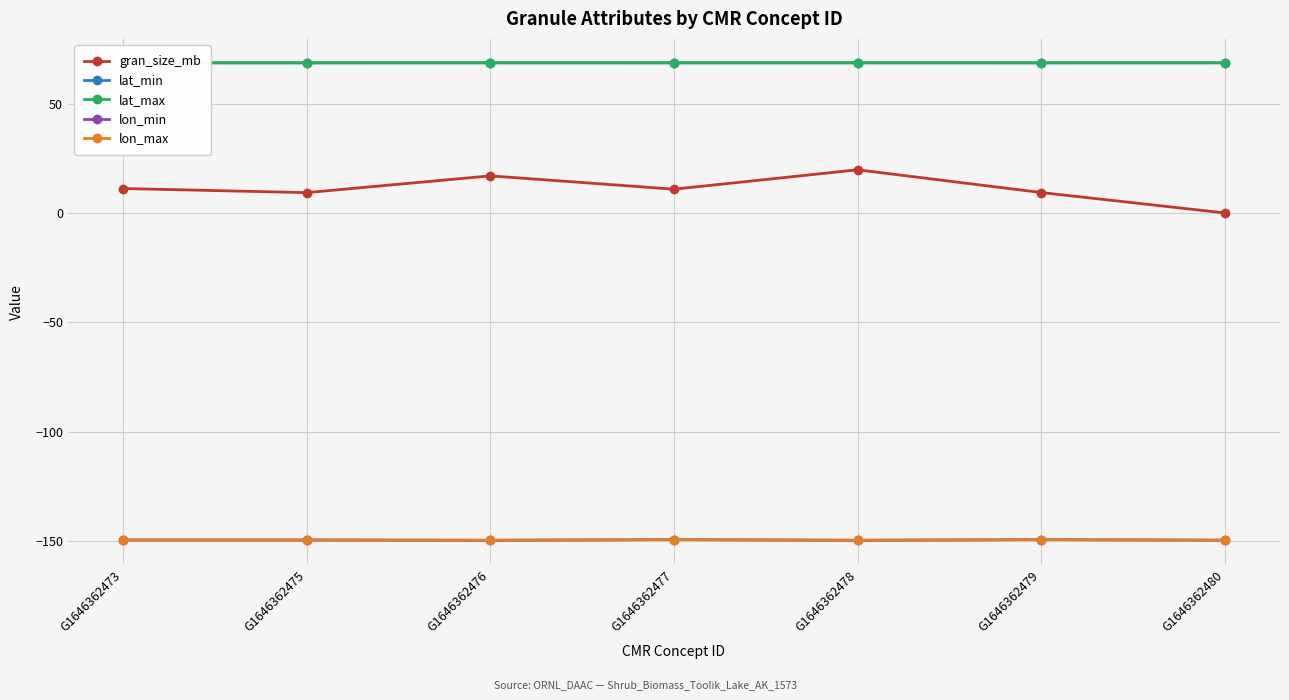

What is the minimum value for lat_min?

68.6